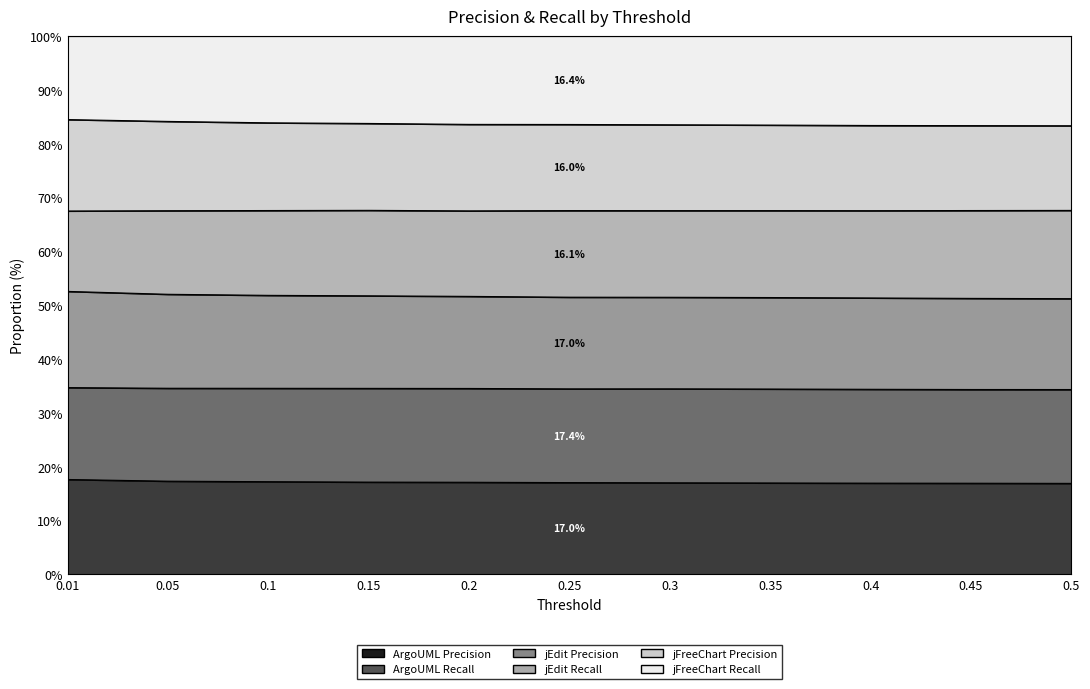

What is the sum of all ArgoUML Recall values?

188.2